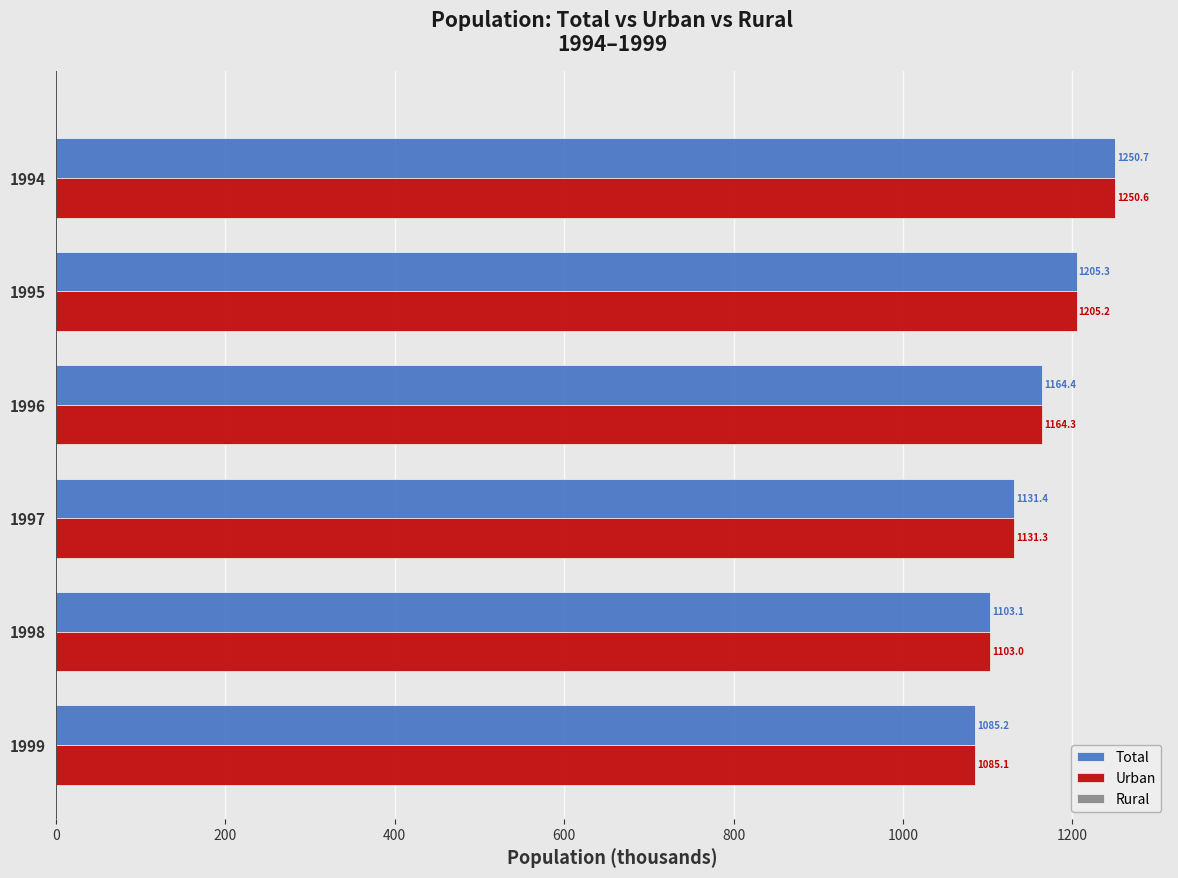

What is the difference between the maximum and minimum values in the Total series?

165.5